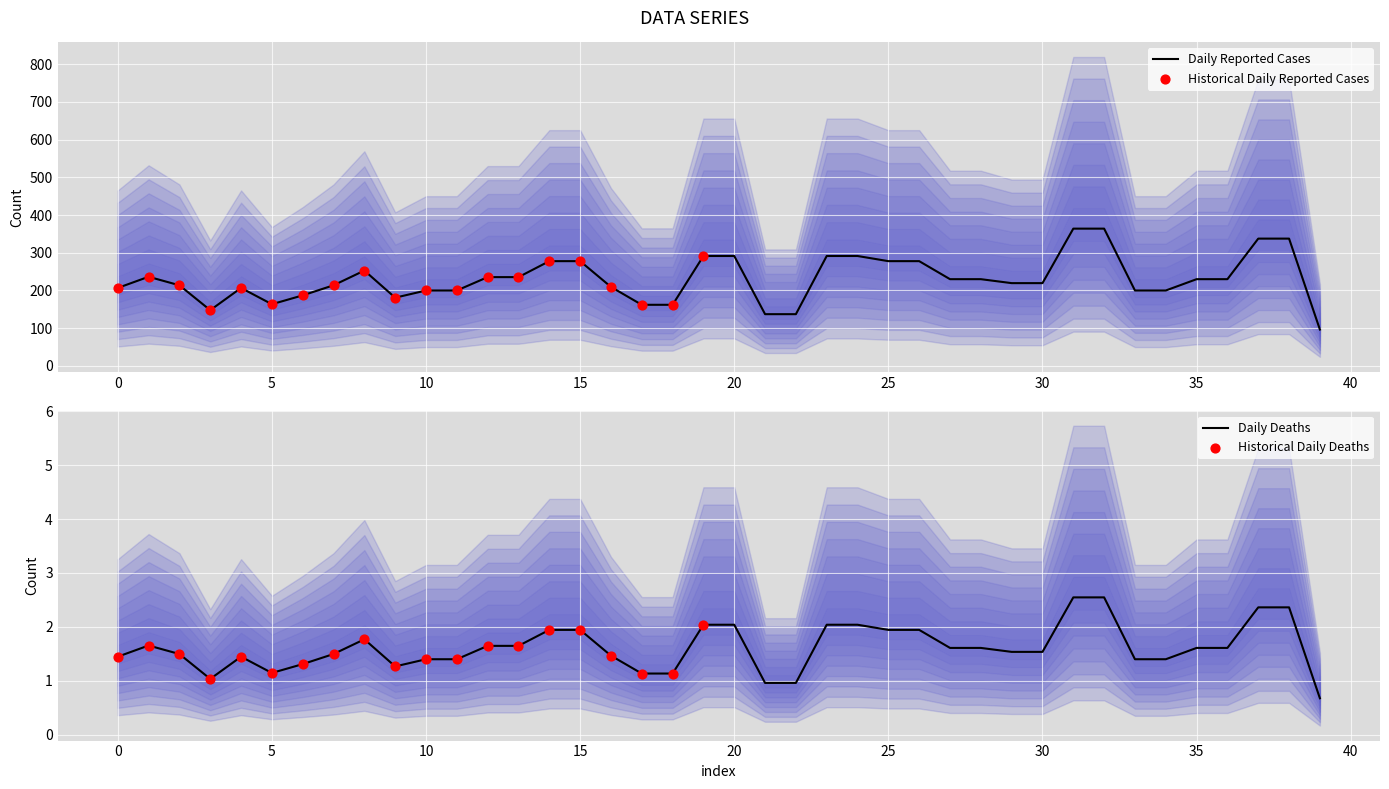

What is the change in value from 5 to 29?

+0.4